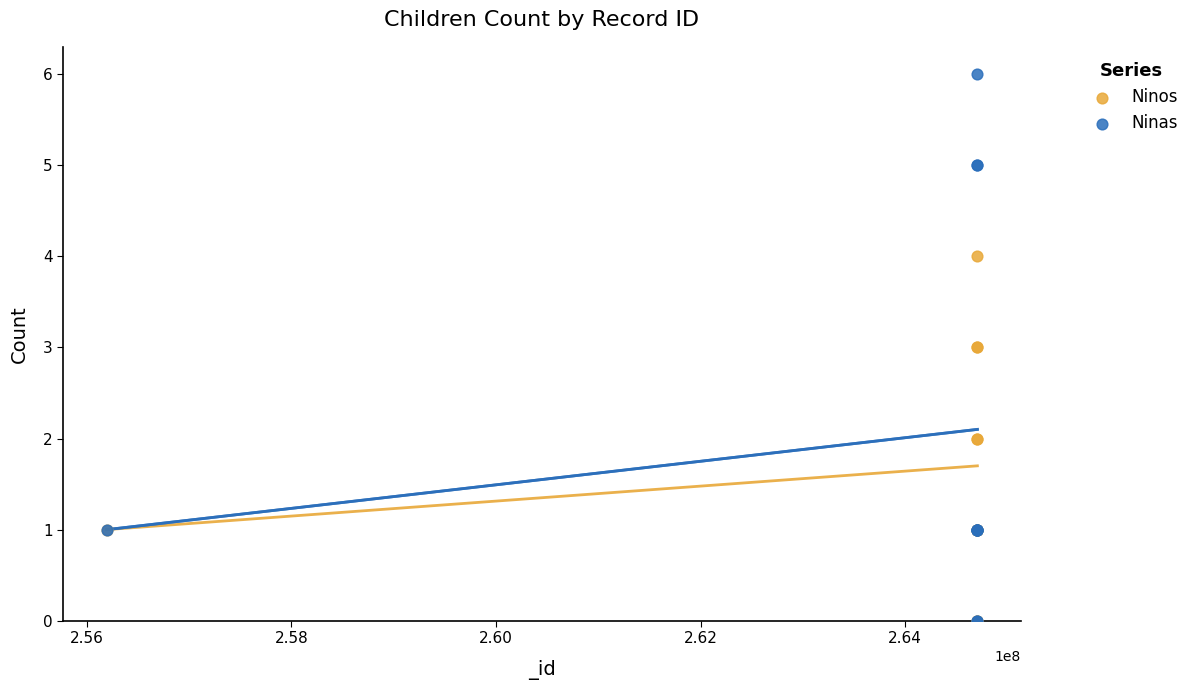

Which series has the largest Y range (max minus min)?

Ninas